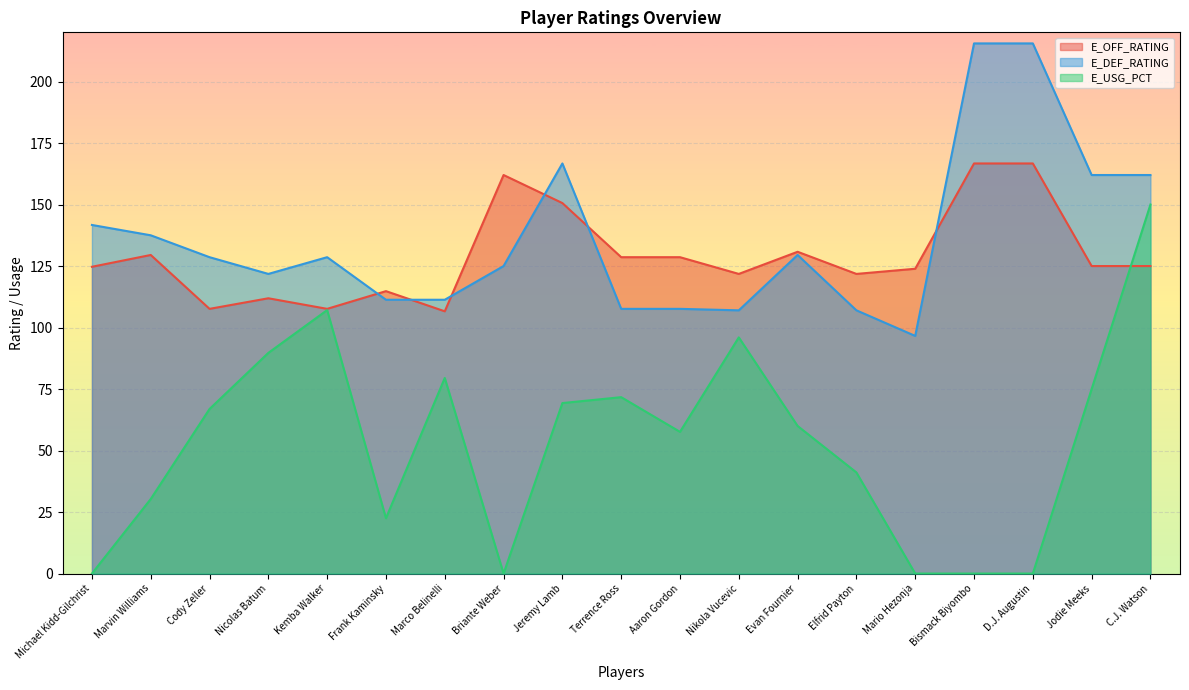

Between Nicolas Batum and Cody Zeller, which is larger?

Nicolas Batum